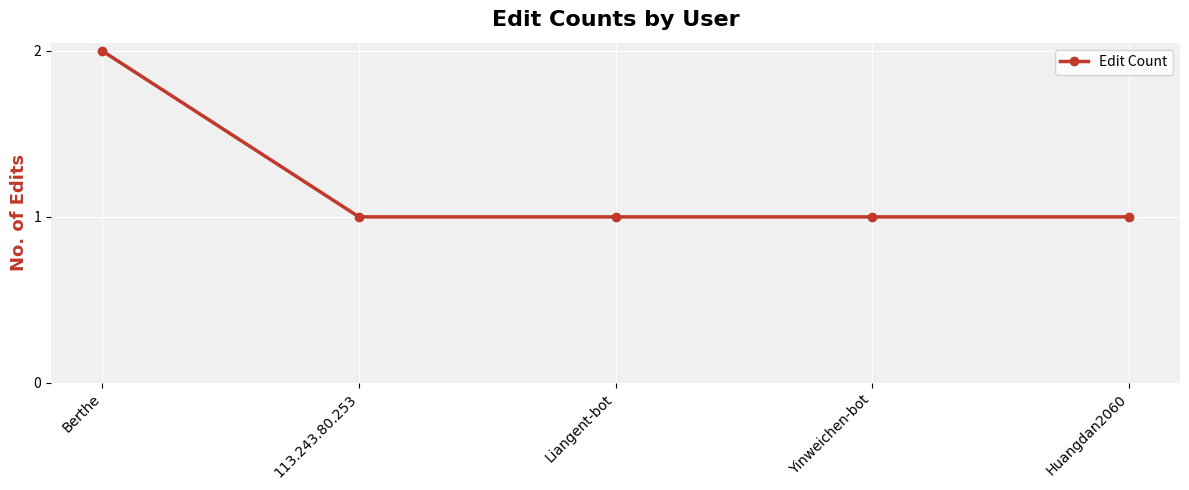

What is the change in value from Berthe to Huangdan2060?

-1